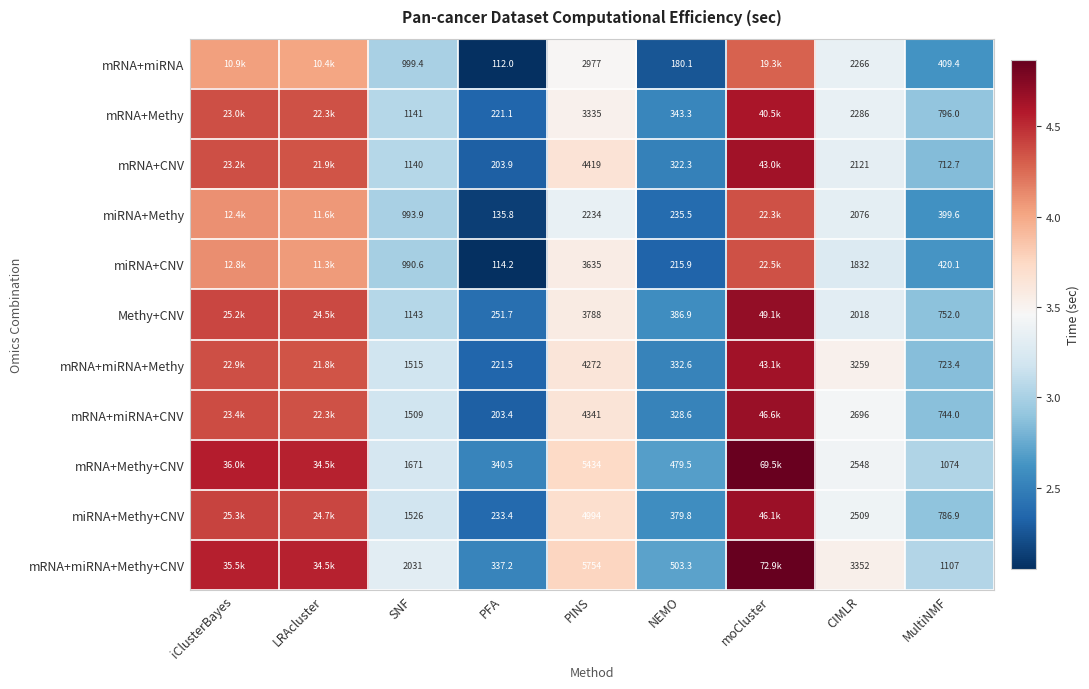

Between PFA and MultiNMF, which series saw the biggest shift?

mRNA+miRNA+Methy+CNV